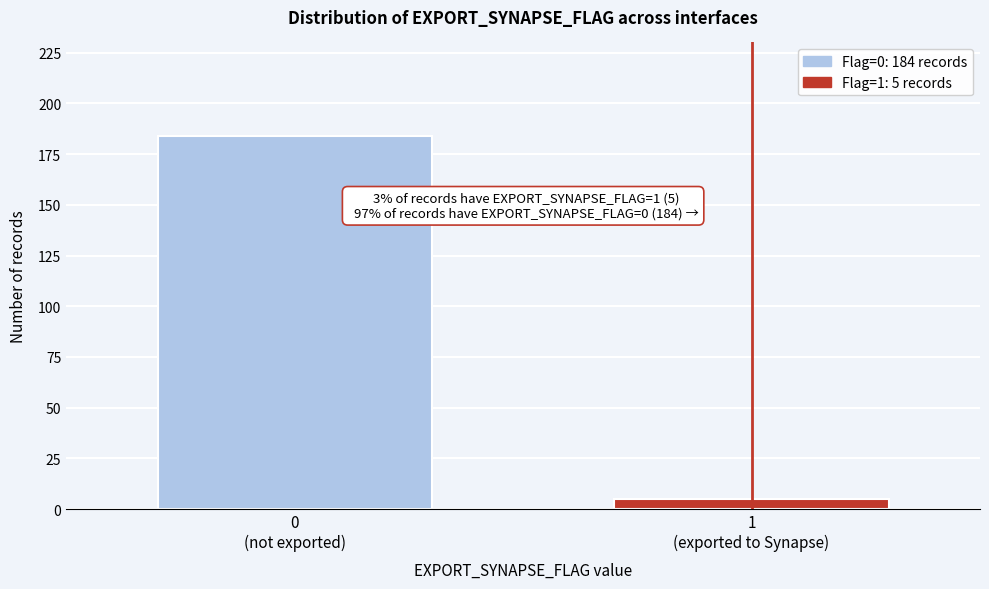

Reading right to left, list all the values displayed in this chart.

5	184